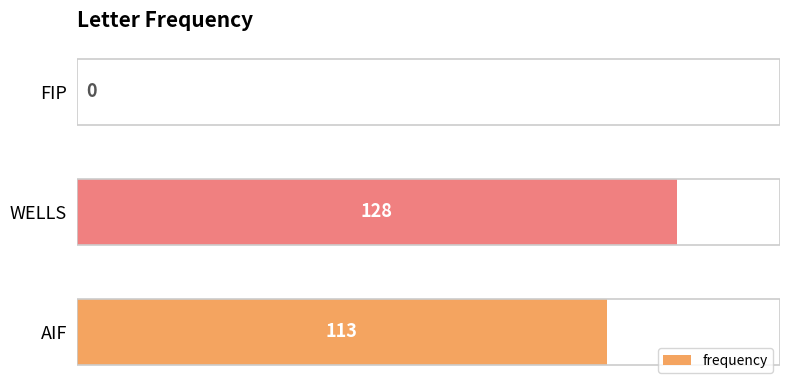

True or false: the data shows 128 at WELLS.

True